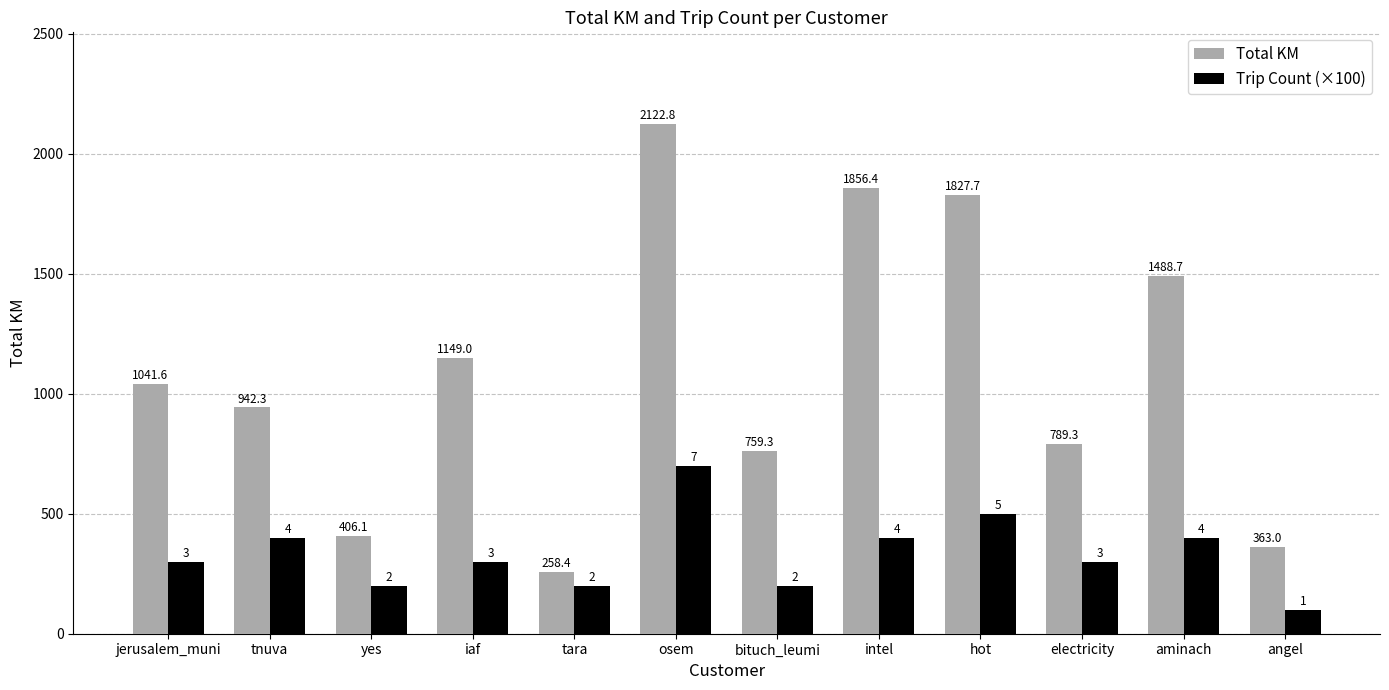

The value of Total KM at tara is 258.4. True or false?

True